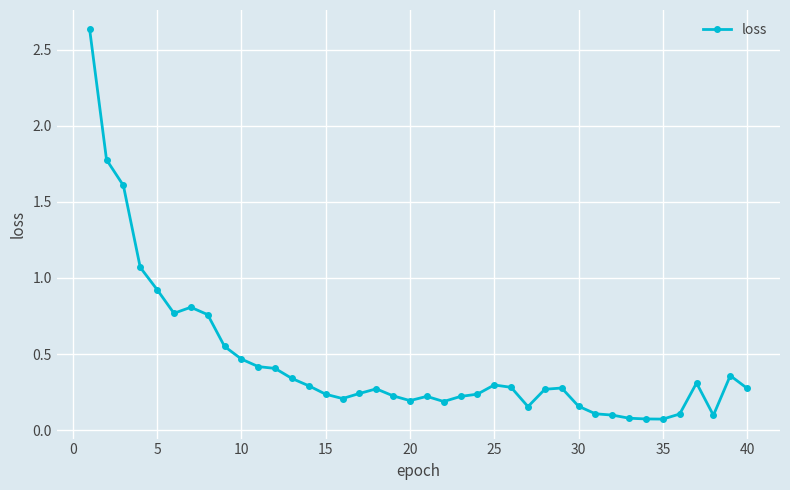

What is the sum of all values?

18.1